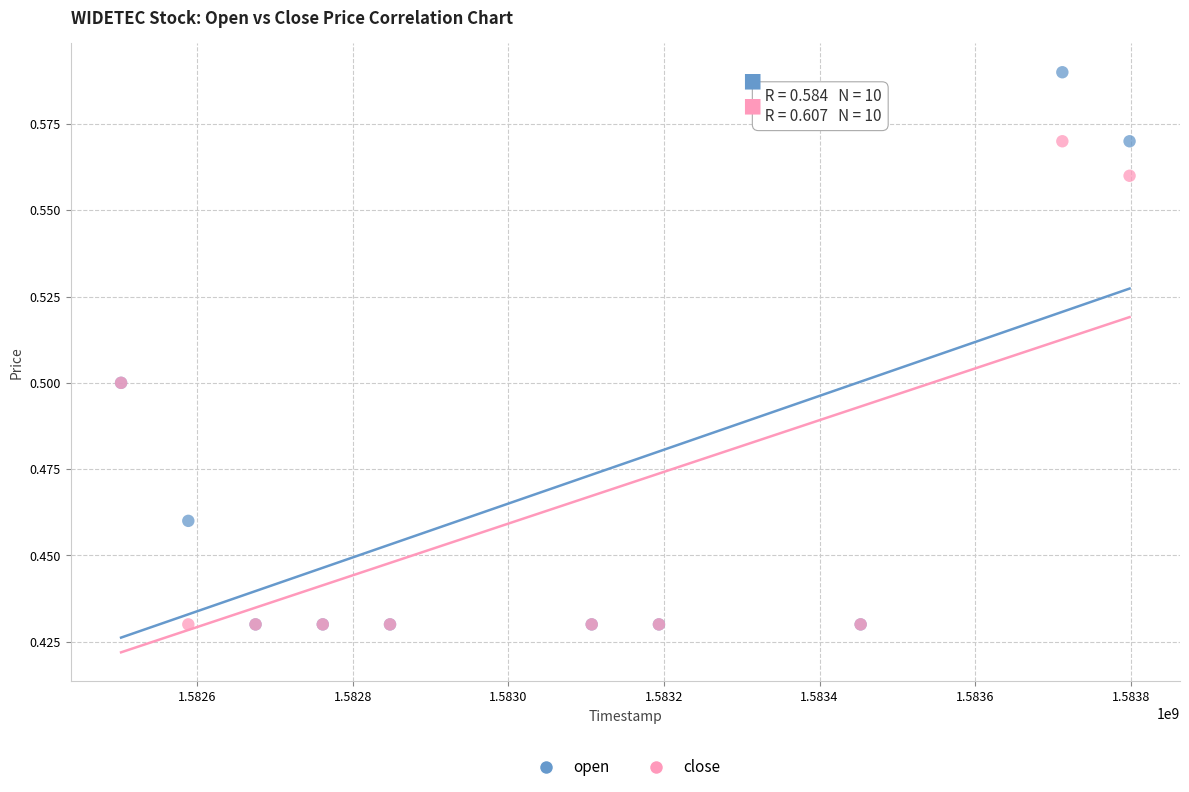

What are all the series names shown in the legend?

open, close